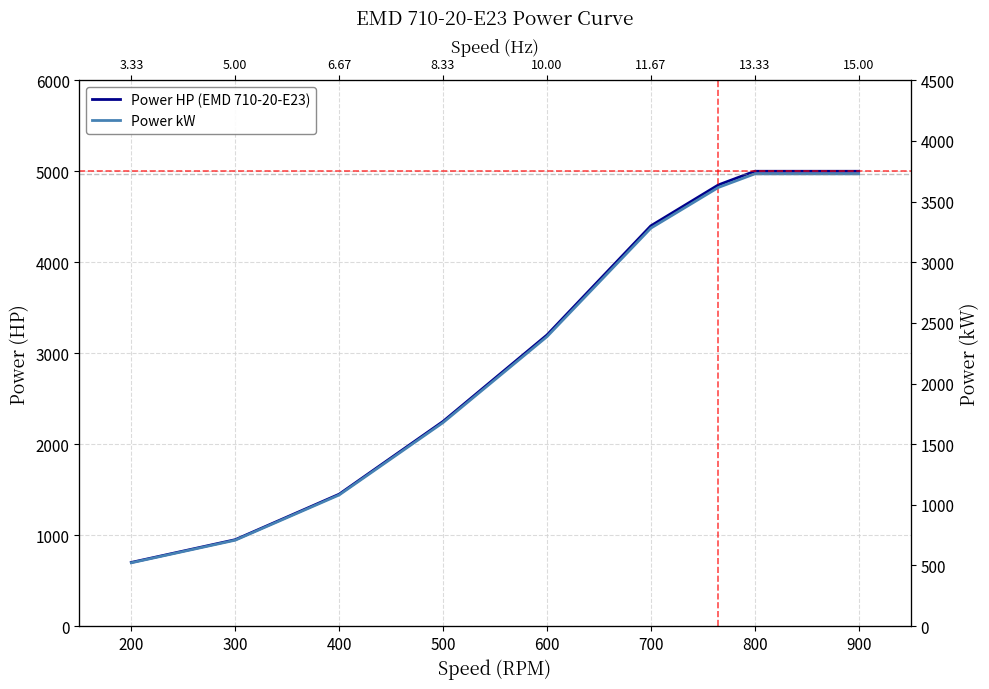

What is the lowest value of the Power HP (EMD 710-20-E23) series?

700.0